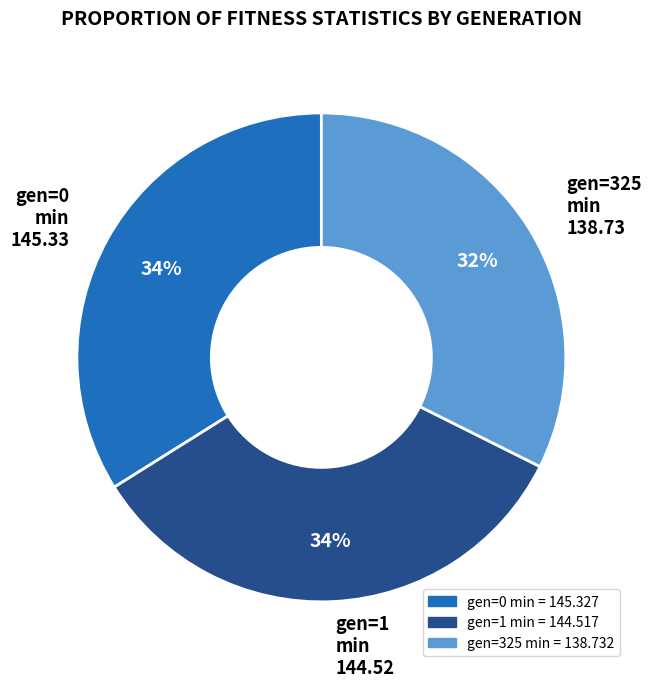

Is there any slice that represents more than half of the pie?

No